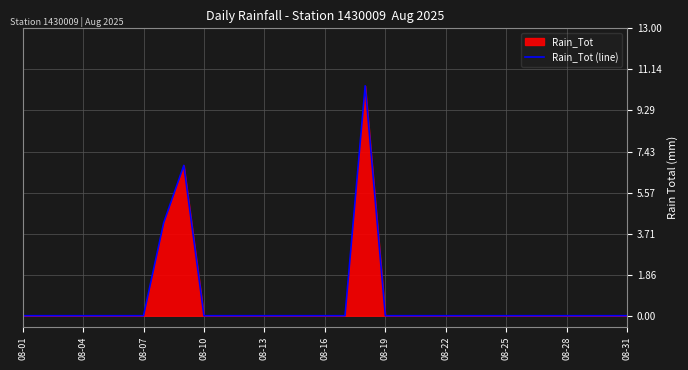

True or false: the data shows 0.0 at 08-07.

True